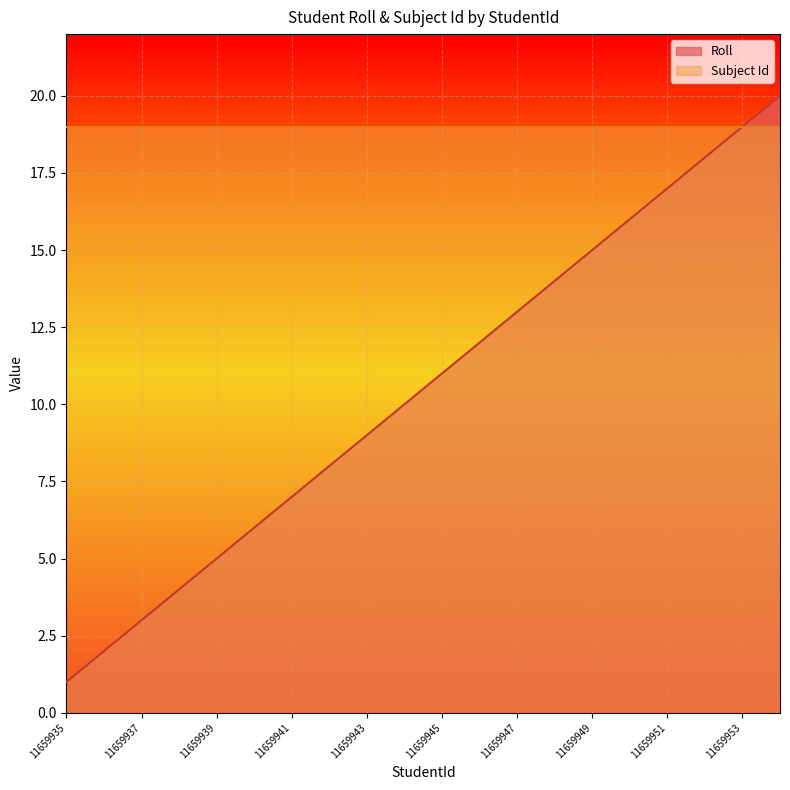

What is the difference between the maximum and minimum values?

19